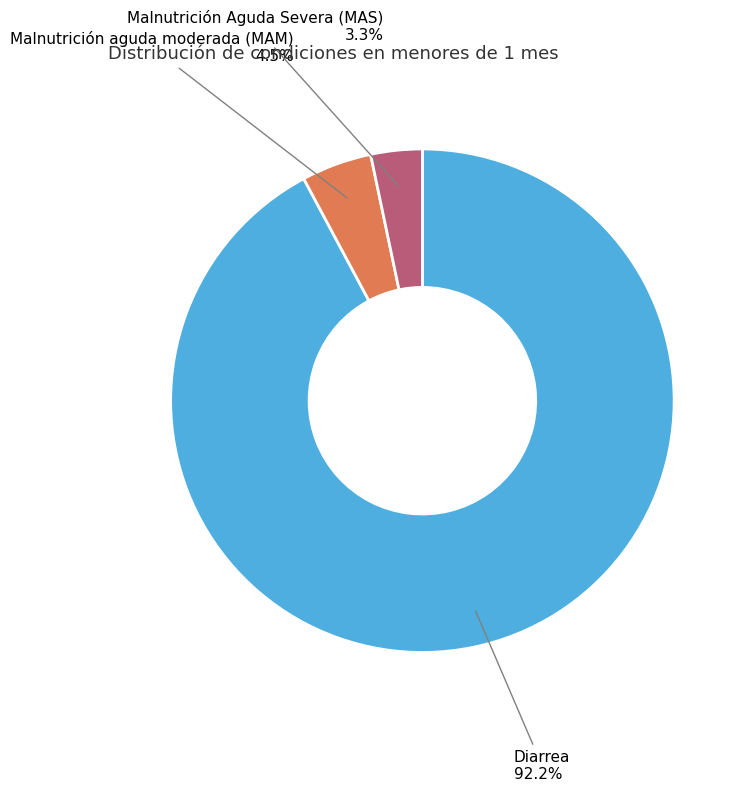

Count the number of slices in the pie.

3